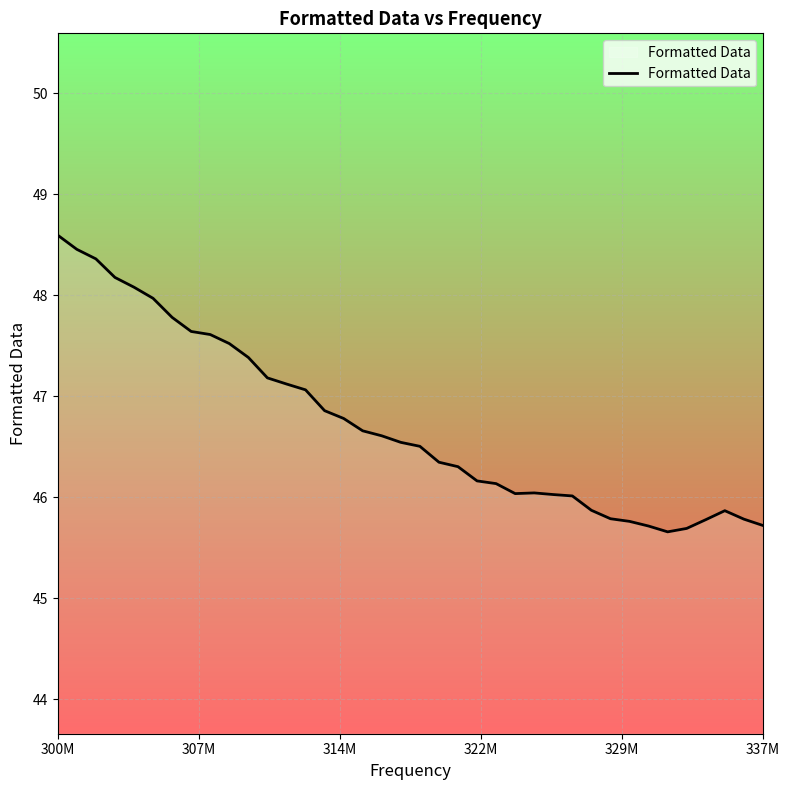

What is the minimum value shown in the chart?

45.7